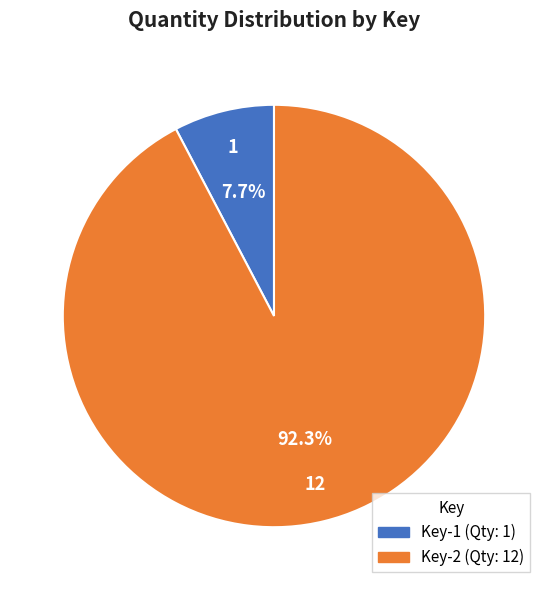

Is there a majority slice in this chart?

Yes